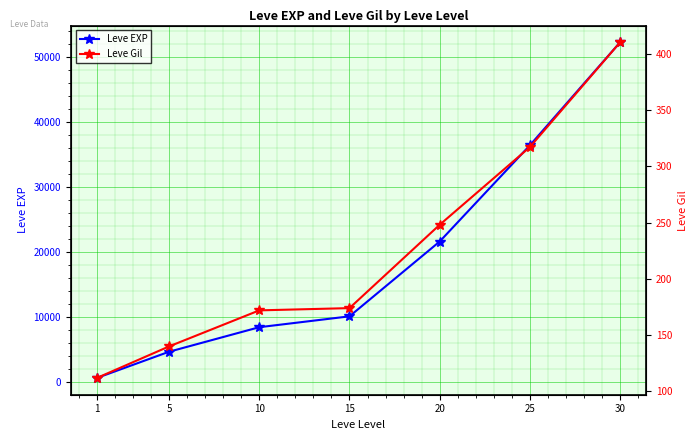

What are all the series names shown in the legend?

Leve EXP, Leve Gil